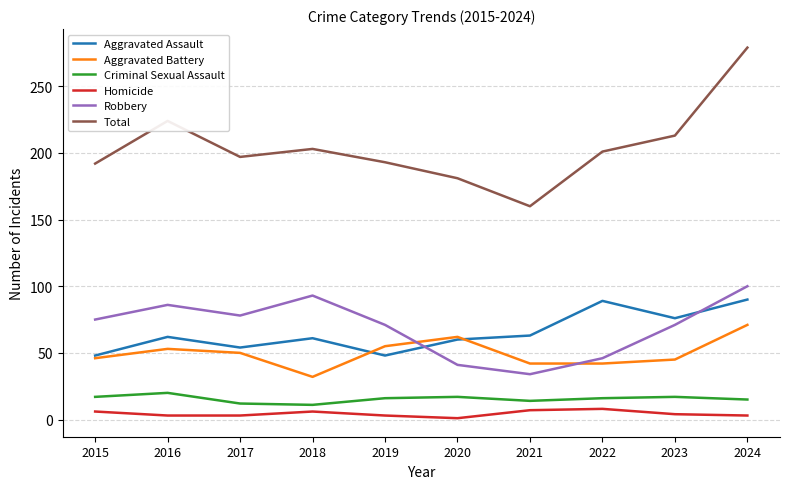

What are all the series names shown in the legend?

Aggravated Assault, Aggravated Battery, Criminal Sexual Assault, Homicide, Robbery, Total